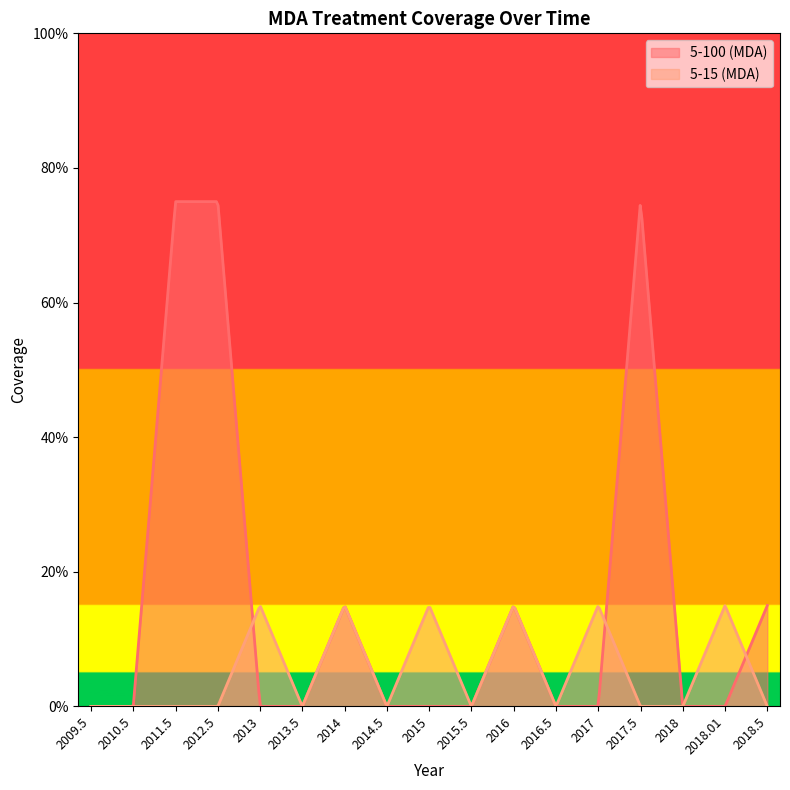

How many series are shown in this chart?

2